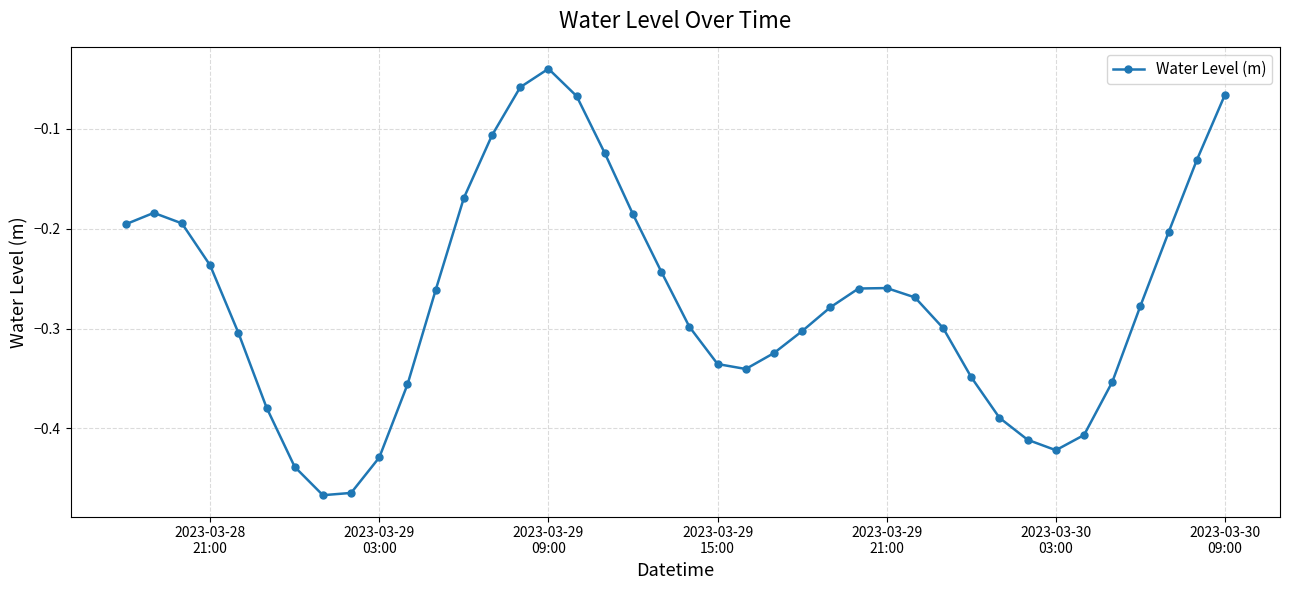

What is the difference between the maximum and minimum values?

0.4